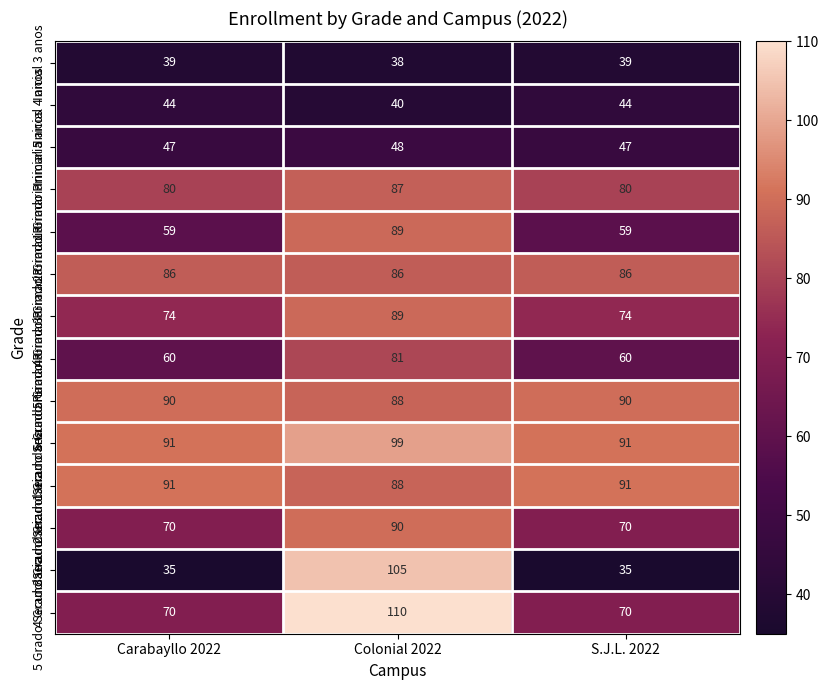

True or false: 5 Grado Primaria has a value of 33 at Carabayllo 2022.

False